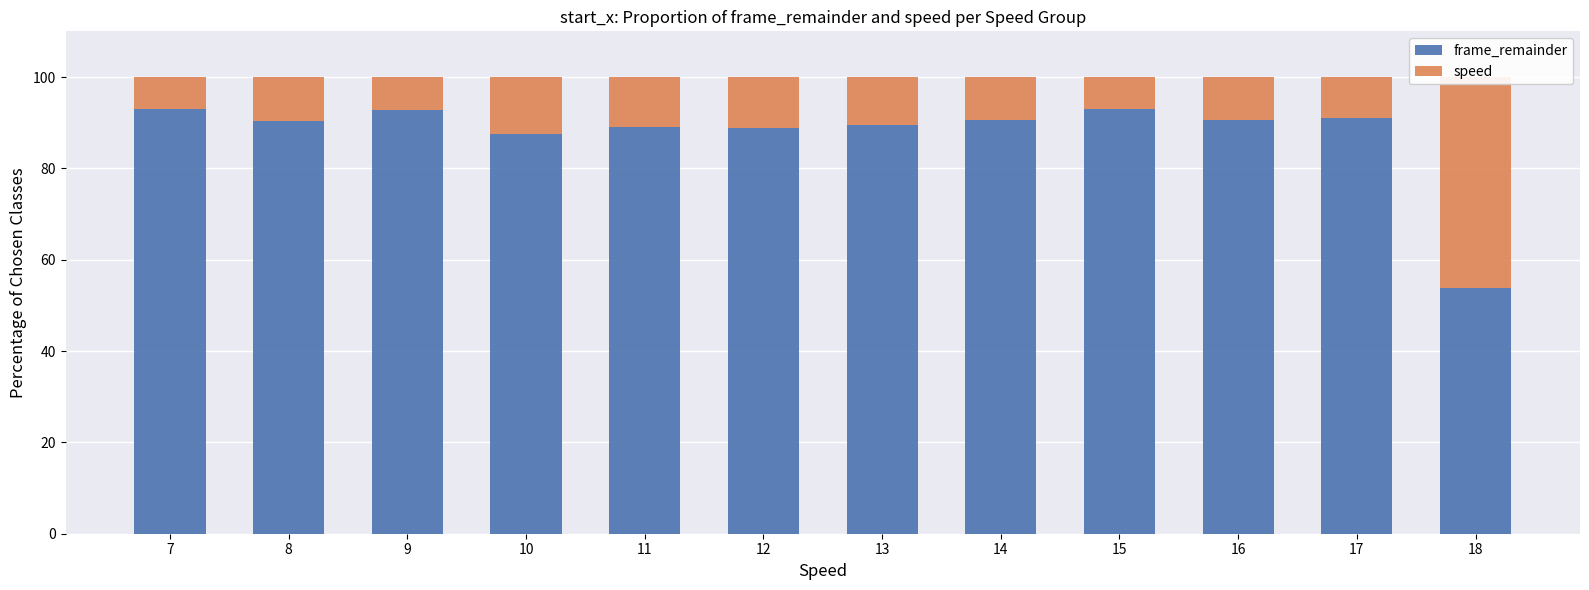

The value of speed at 10 is 22.0. True or false?

False